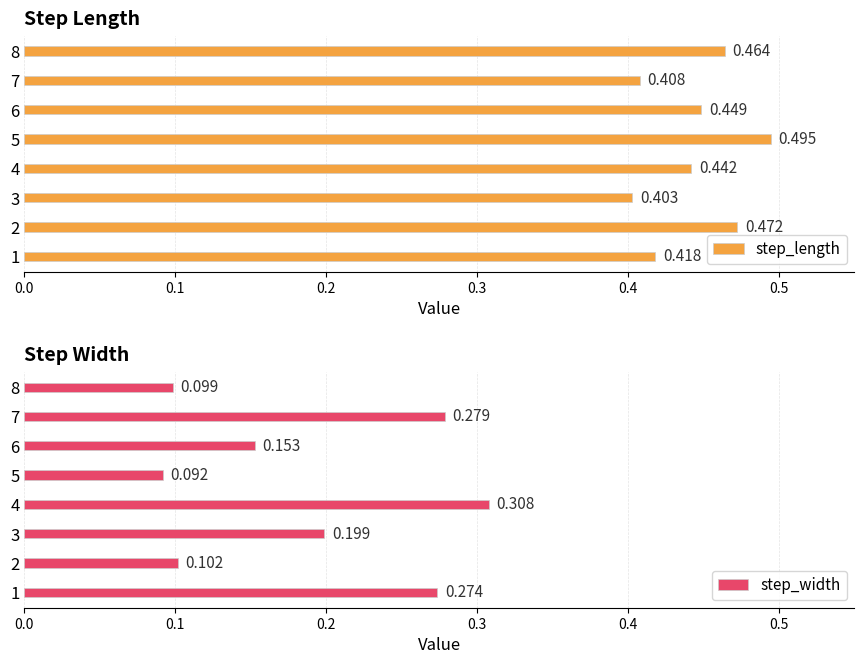

What are all the series names shown in the legend?

step_length, step_width